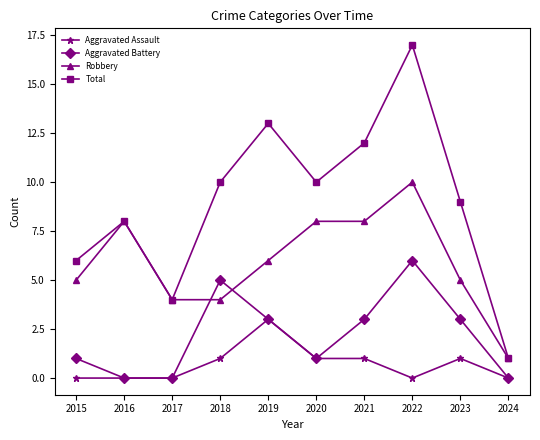

List the series in order of their peak value, lowest first.

Aggravated Assault, Aggravated Battery, Robbery, Total